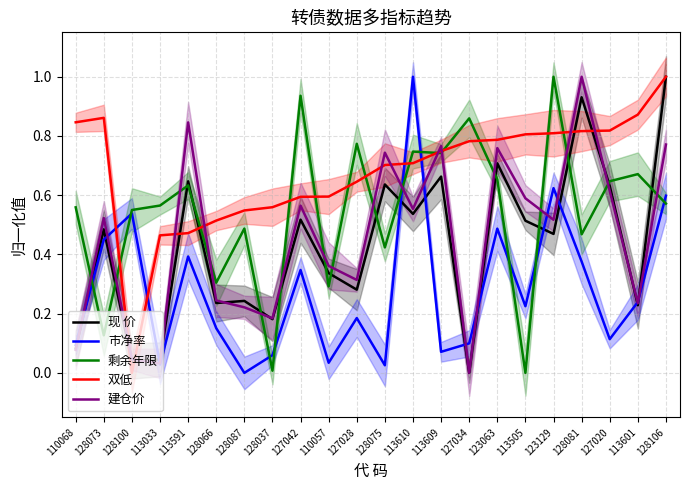

Reading left to right, extract all data points from this chart.

现 价: 0.1	0.5	0.0	0.0	0.6	0.2	0.2	0.2	0.5	0.3	0.3	0.6	0.5	0.7	0.0	0.7	0.5	0.5	0.9	0.6	0.2	1.0
市净率: 0.1	0.5	0.5	0.0	0.4	0.2	0.0	0.1	0.3	0.0	0.2	0.0	1.0	0.1	0.1	0.5	0.2	0.6	0.4	0.1	0.2	0.6
剩余年限: 0.6	0.1	0.6	0.6	0.6	0.3	0.5	0.0	0.9	0.3	0.8	0.4	0.7	0.7	0.9	0.7	0.0	1.0	0.5	0.6	0.7	0.6
双低: 0.8	0.9	0.0	0.5	0.5	0.5	0.5	0.6	0.6	0.6	0.6	0.7	0.7	0.7	0.8	0.8	0.8	0.8	0.8	0.8	0.9	1.0
建仓价: 0.1	0.5	0.0	0.0	0.8	0.2	0.2	0.2	0.6	0.4	0.3	0.7	0.6	0.8	0.0	0.8	0.6	0.5	1.0	0.6	0.2	0.8